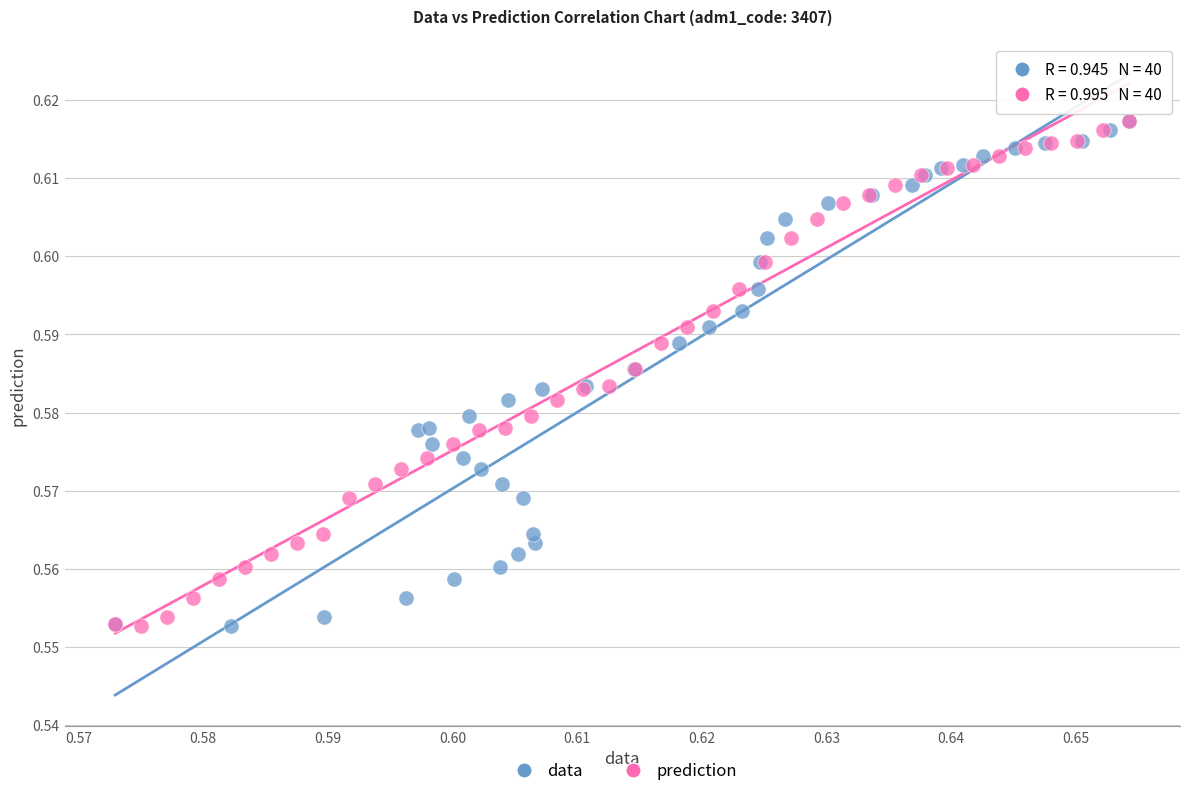

What are all the series names shown in the legend?

data, prediction